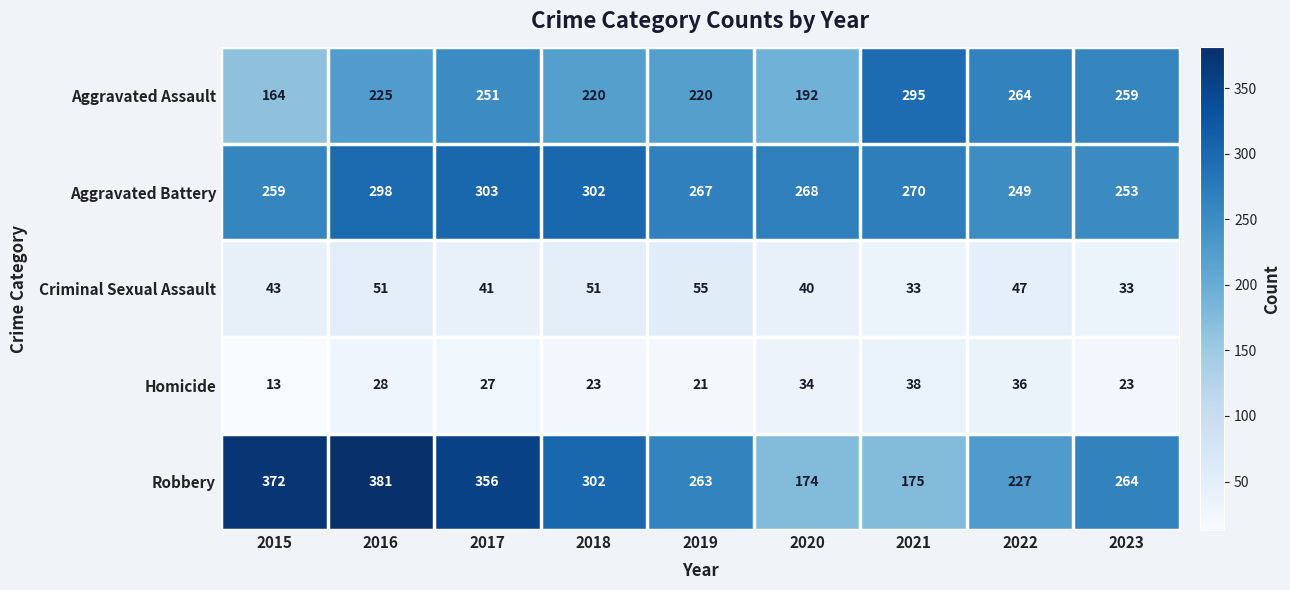

What is the lowest value of the Aggravated Assault series?

164